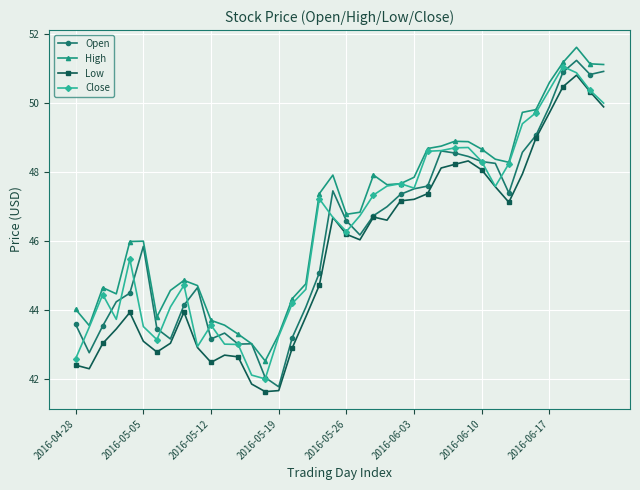

True or false: High and Low intersect in this chart.

False